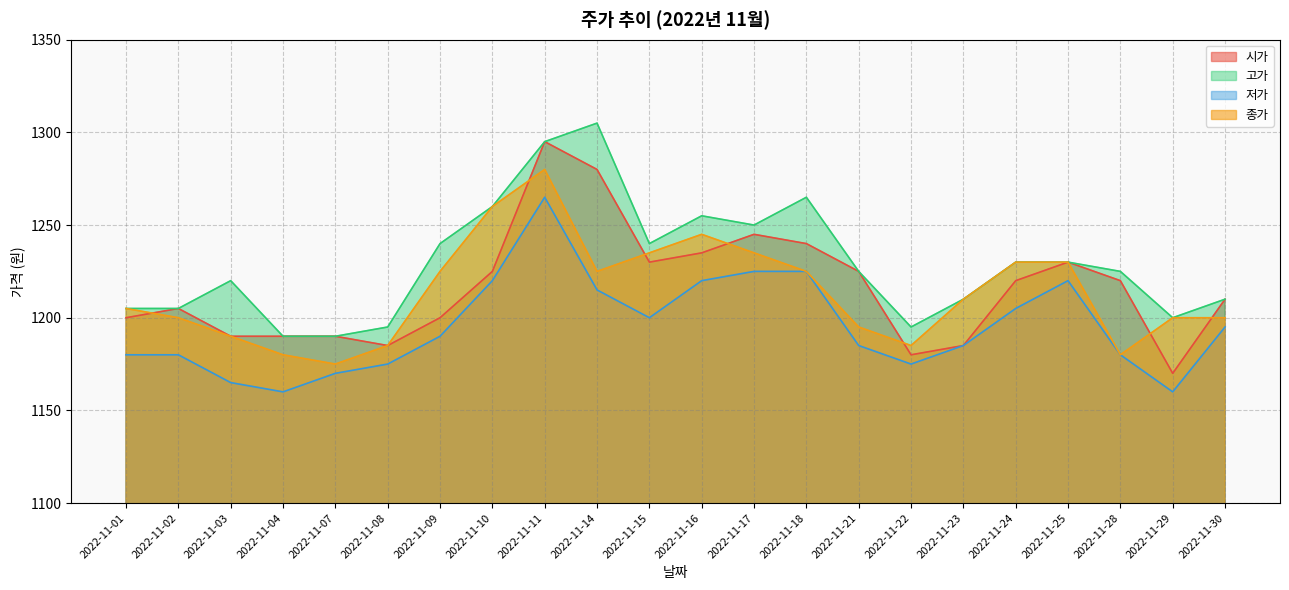

Between 2022-11-15 and 2022-11-16, which is larger?

2022-11-16